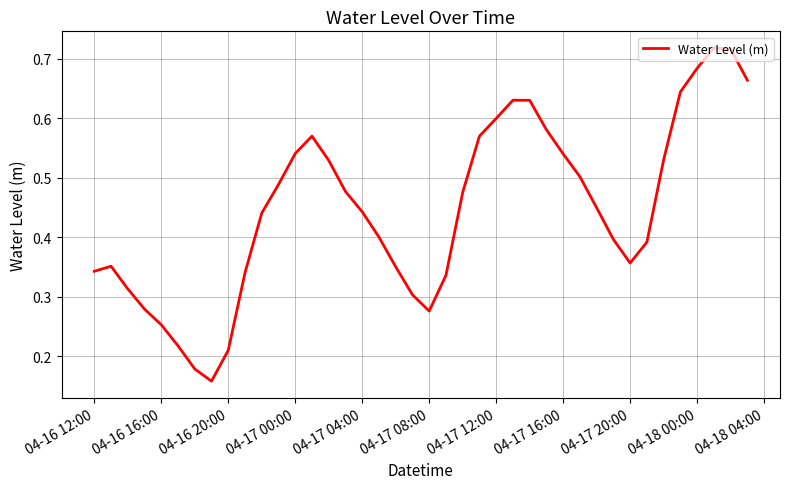

The value at 04-16 12:00 is 0.2. True or false?

False